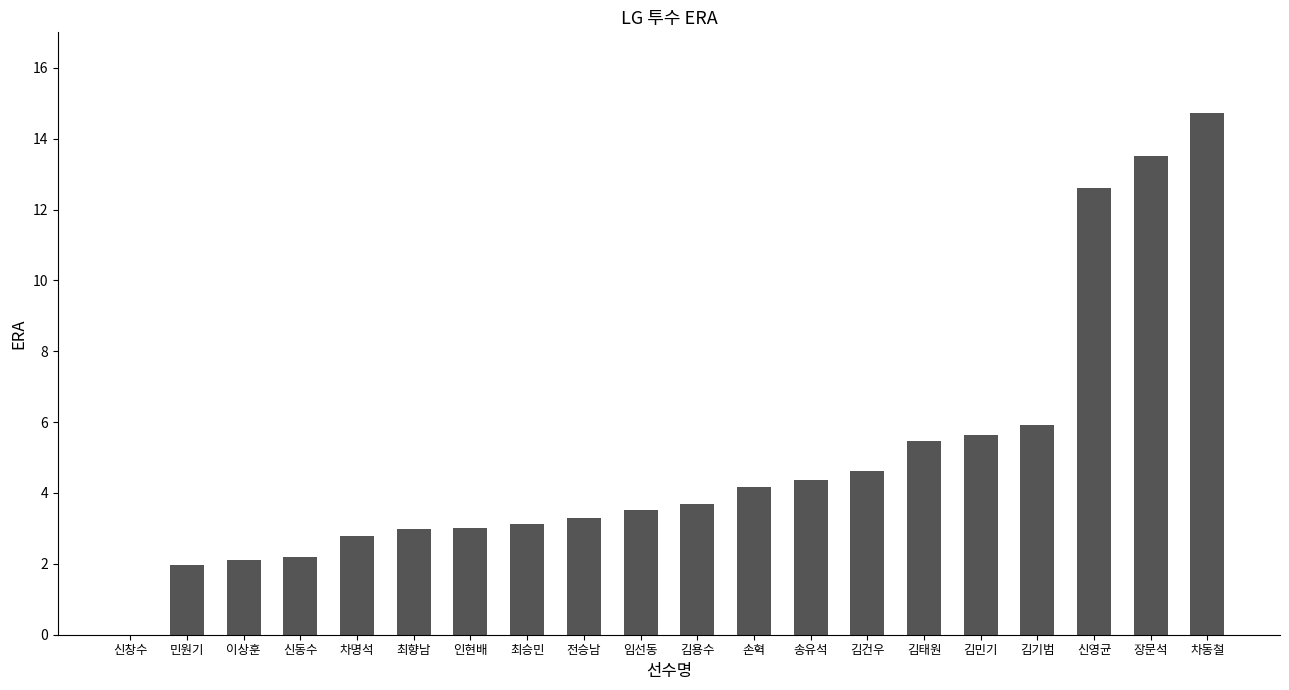

What is the sum of all values?

99.7